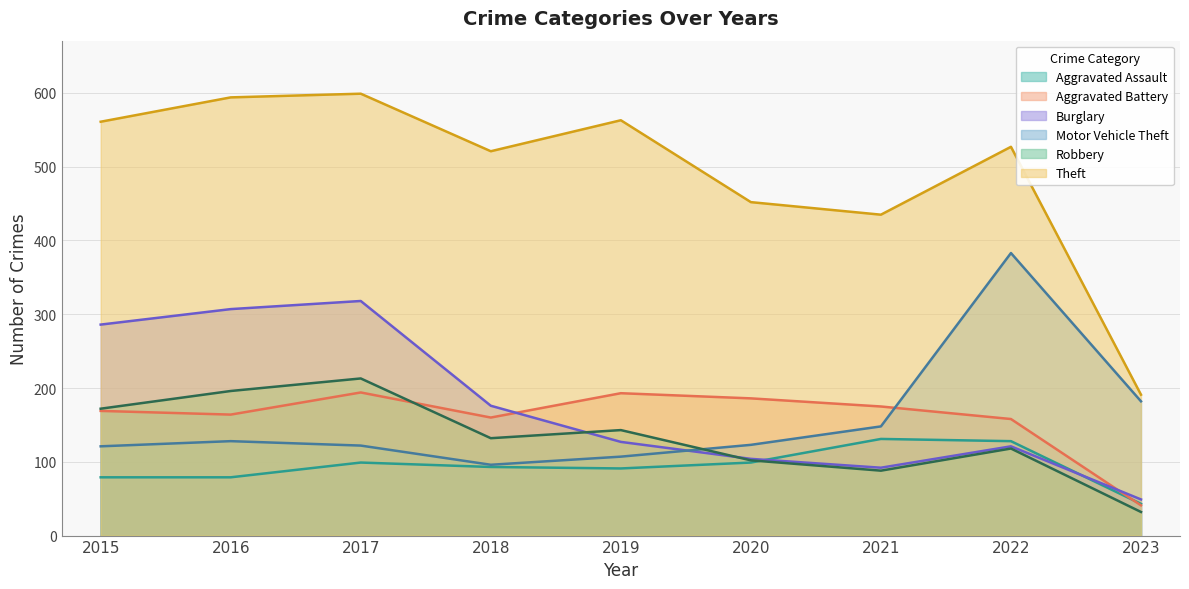

Reading left to right, list all the values displayed in this chart.

Aggravated Assault: 2015=79	2016=79	2017=99	2018=93	2019=91	2020=99	2021=131	2022=128	2023=43
Aggravated Battery: 2015=169	2016=164	2017=194	2018=160	2019=193	2020=186	2021=175	2022=158	2023=41
Burglary: 2015=286	2016=307	2017=318	2018=176	2019=127	2020=104	2021=92	2022=121	2023=49
Motor Vehicle Theft: 2015=121	2016=128	2017=122	2018=96	2019=107	2020=123	2021=148	2022=383	2023=182
Robbery: 2015=172	2016=196	2017=213	2018=132	2019=143	2020=102	2021=88	2022=118	2023=32
Theft: 2015=561	2016=594	2017=599	2018=521	2019=563	2020=452	2021=435	2022=527	2023=191